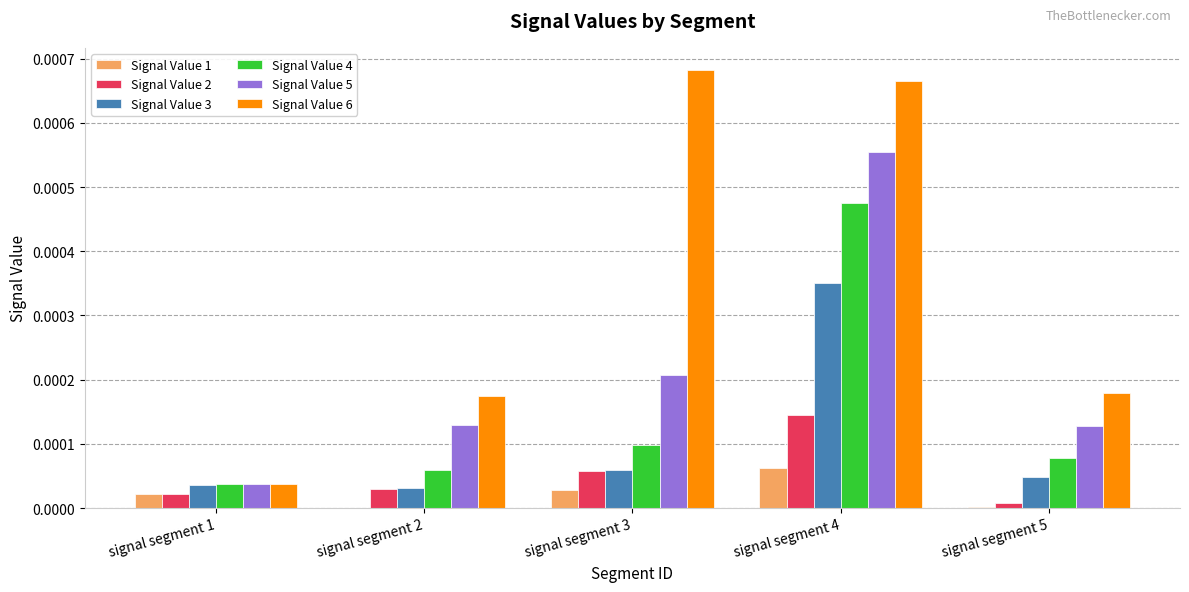

At which label is Signal Value 5 closest to 0?

signal segment 1